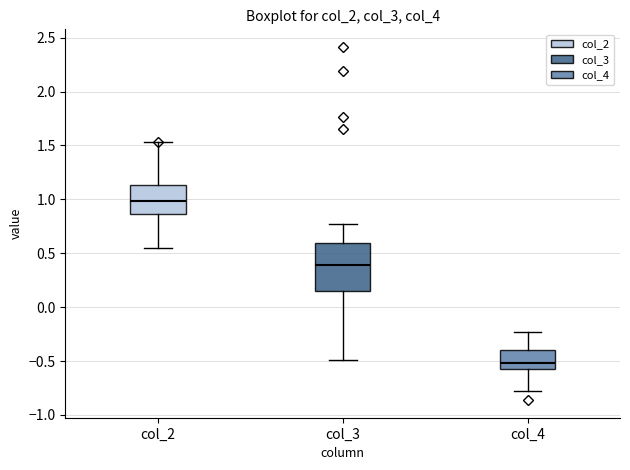

Reading left to right, transcribe this box plot: for each box, give where its median line is, the range the box spans, and where its two whiskers end, as read against the y-axis. The values are not printed on the chart, so give them approximately, as read against the axis.

col_2: median 1.00, box 0.85 to 1.15, whiskers 0.55 to 1.55
col_3: median 0.40, box 0.15 to 0.60, whiskers -0.50 to 0.75
col_4: median -0.50, box -0.60 to -0.40, whiskers -0.80 to -0.25